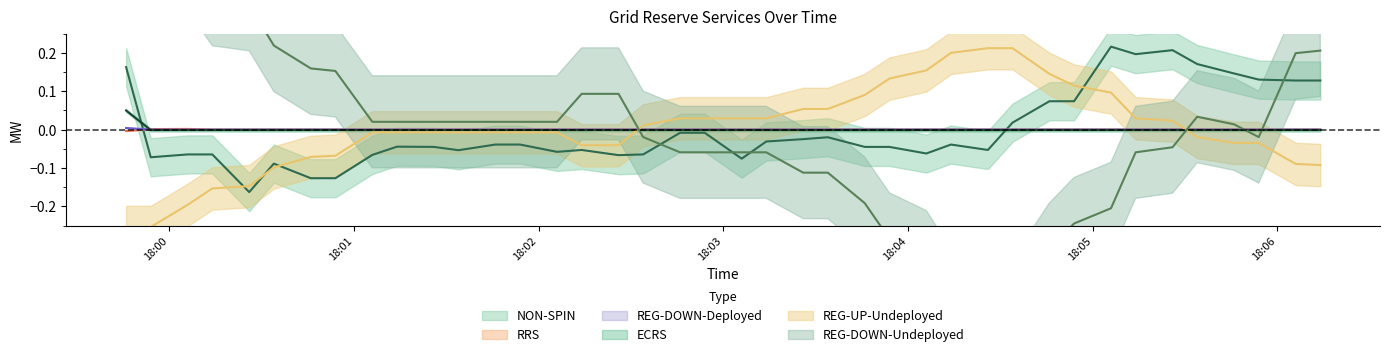

How many data points in RRS are above 0?

39